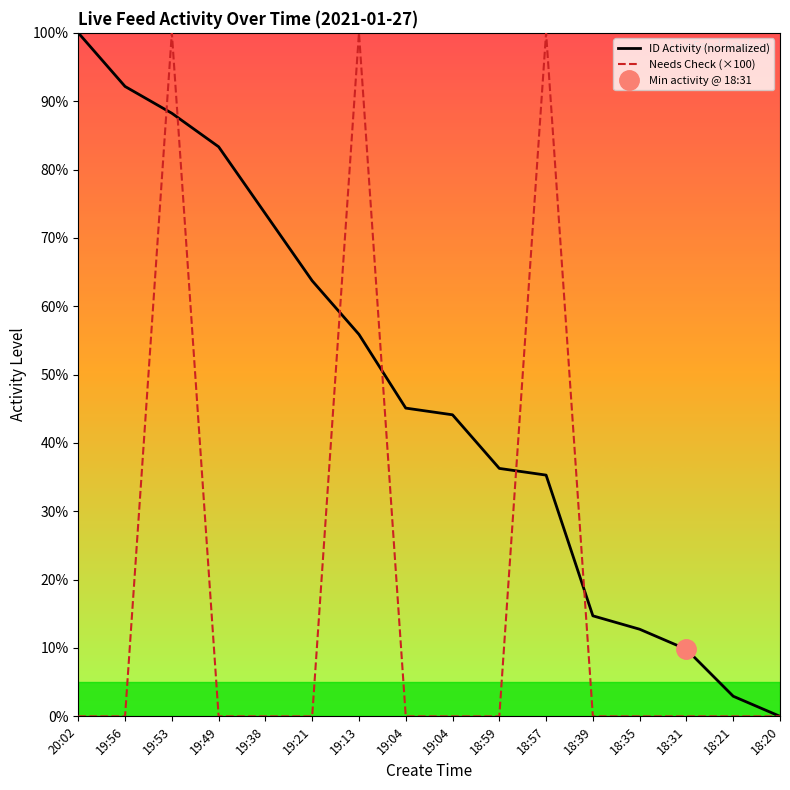

True or false: Needs Check (×100) has a value of 100.0 at 19:13.

True